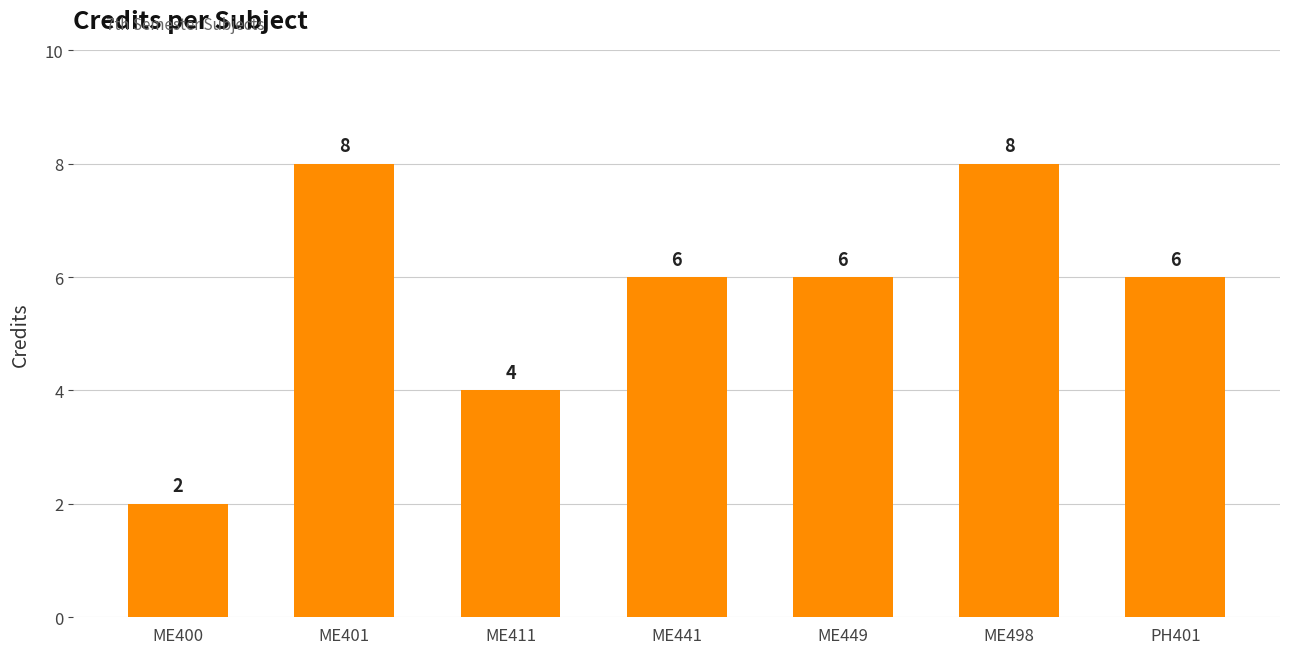

How many data points does each series have?

7